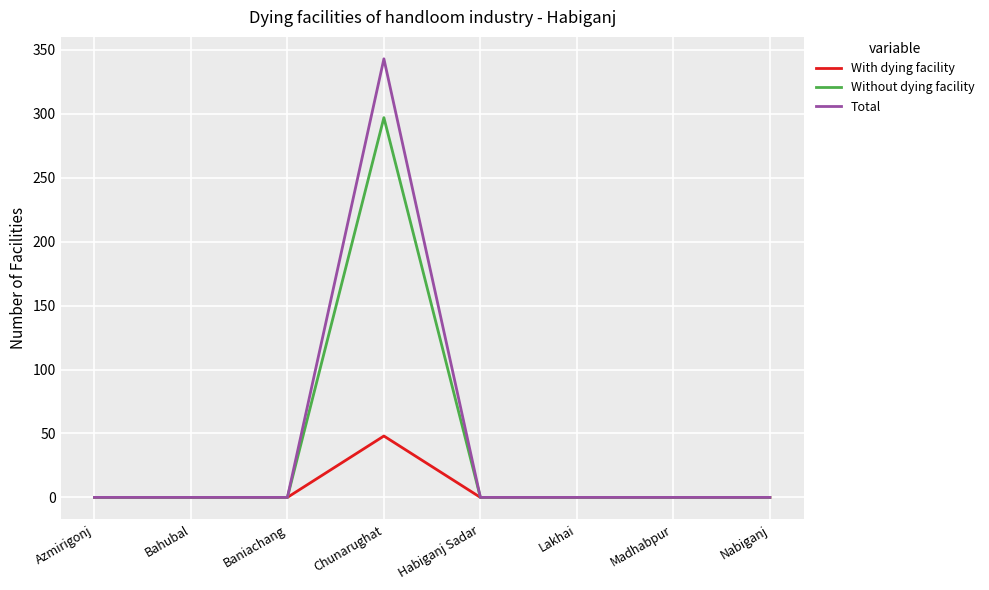

Count the number of data series in this chart.

3